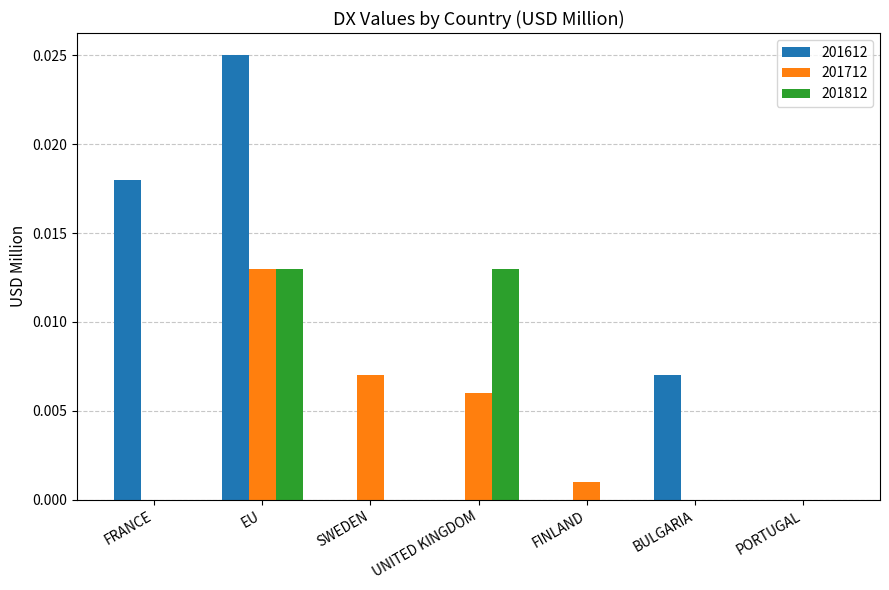

Which category has the highest value in the 201612 series?

EU